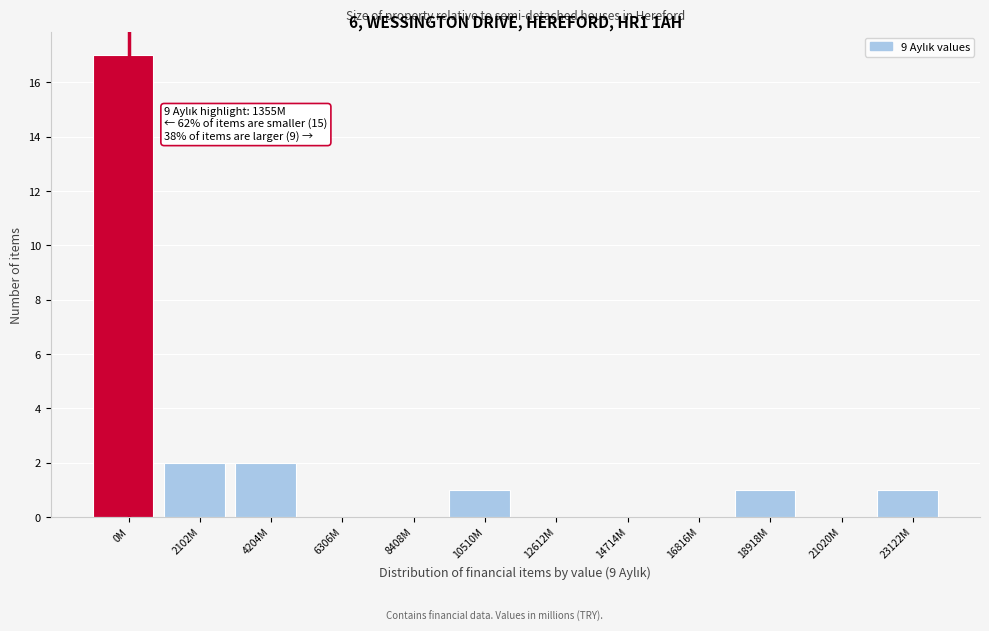

Reading left to right, list all the values displayed in this chart.

0M=17	2102M=2	4204M=2	6306M=0	8408M=0	10510M=1	12612M=0	14714M=0	16816M=0	18918M=1	21020M=0	23122M=1